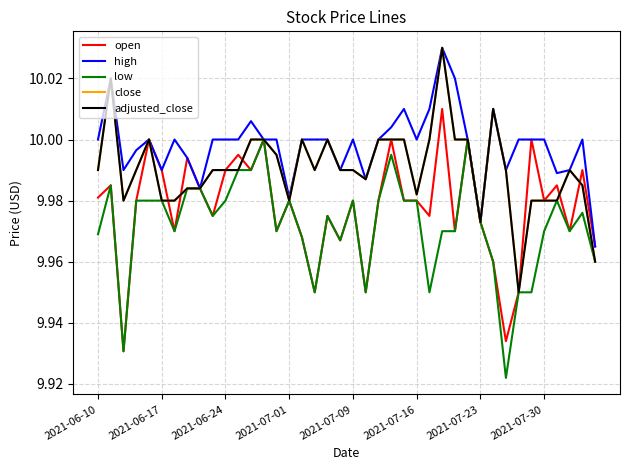

How many lines are shown in the chart?

5